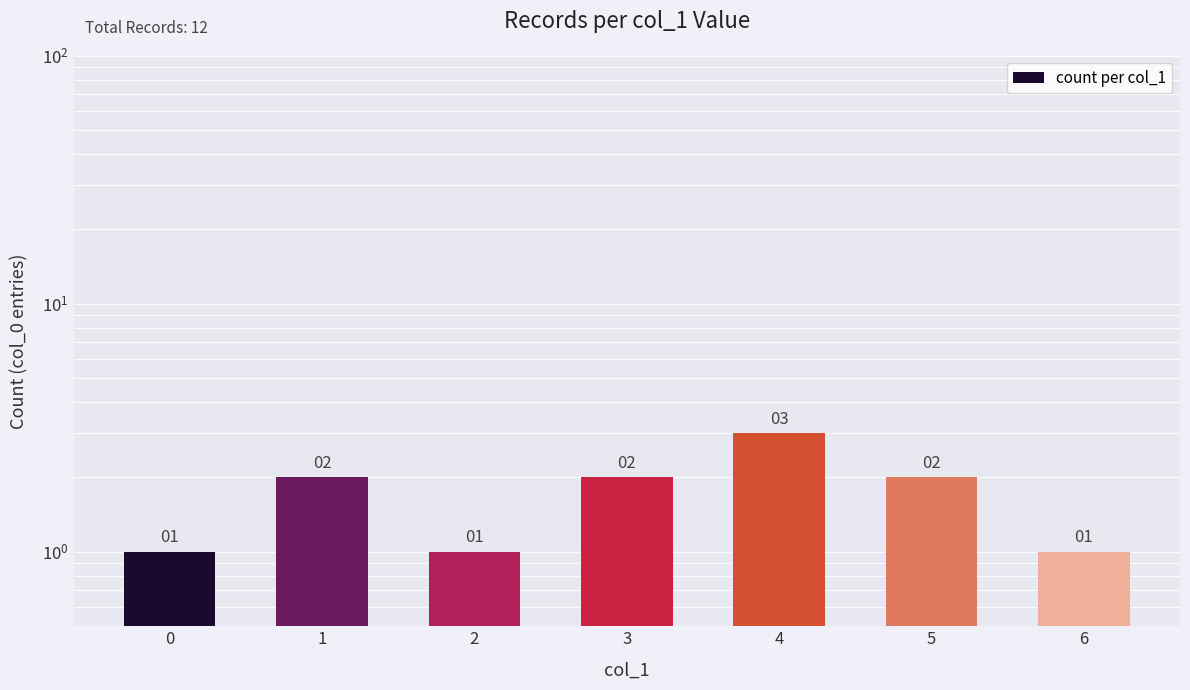

How many distinct data groups are displayed?

1